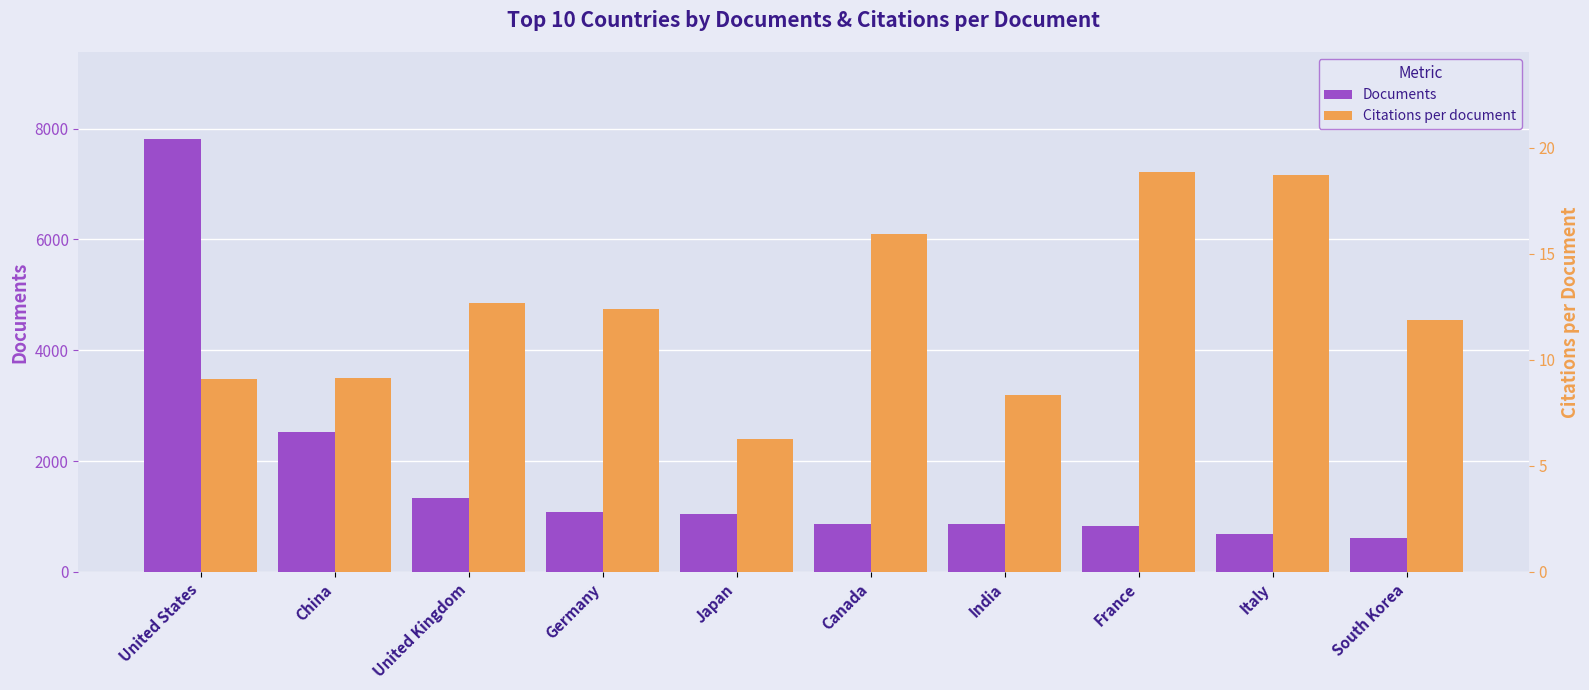

How many data points does each series have?

10